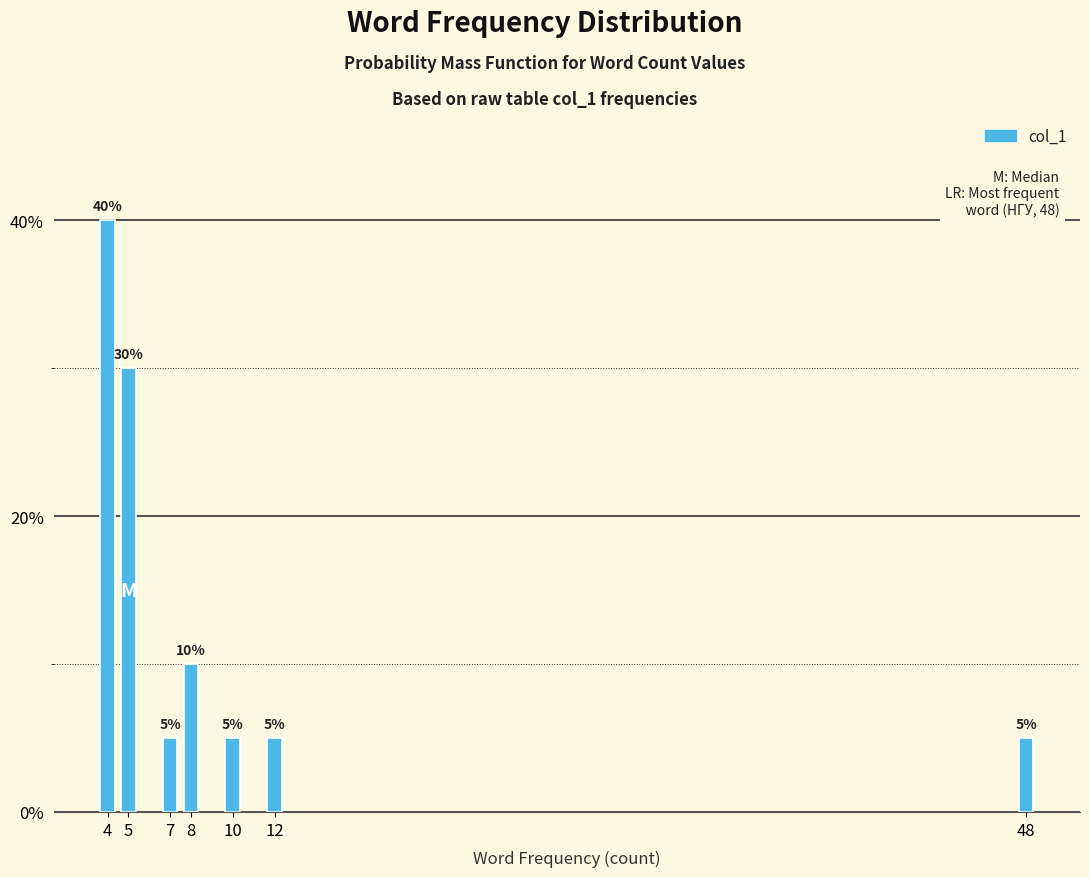

Reading left to right, transcribe all the data shown in this chart.

4=40	5=30	7=5	8=10	10=5	12=5	48=5